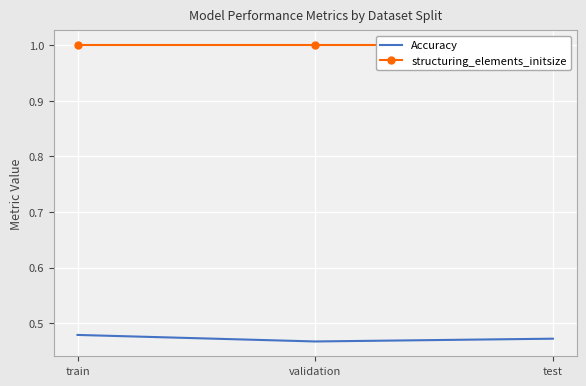

At which category is the sum across all series the highest?

train